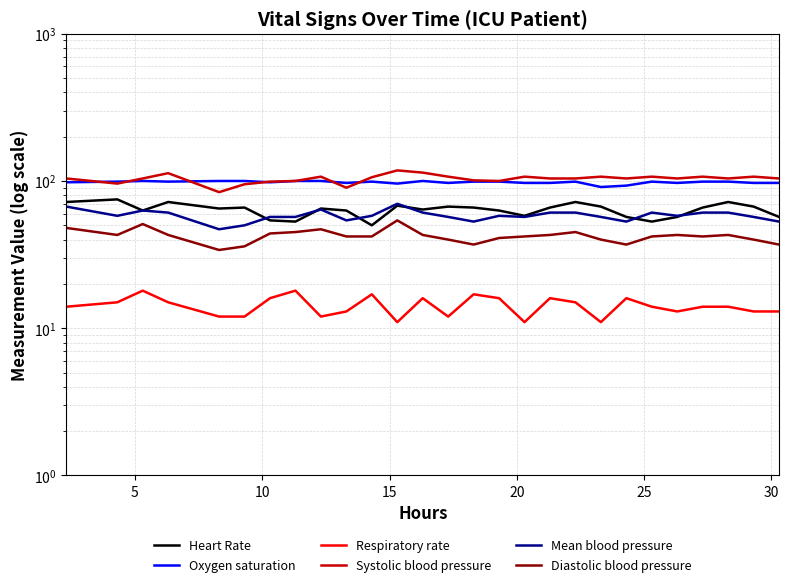

Is it true that Mean blood pressure equals 71 at 9?

False